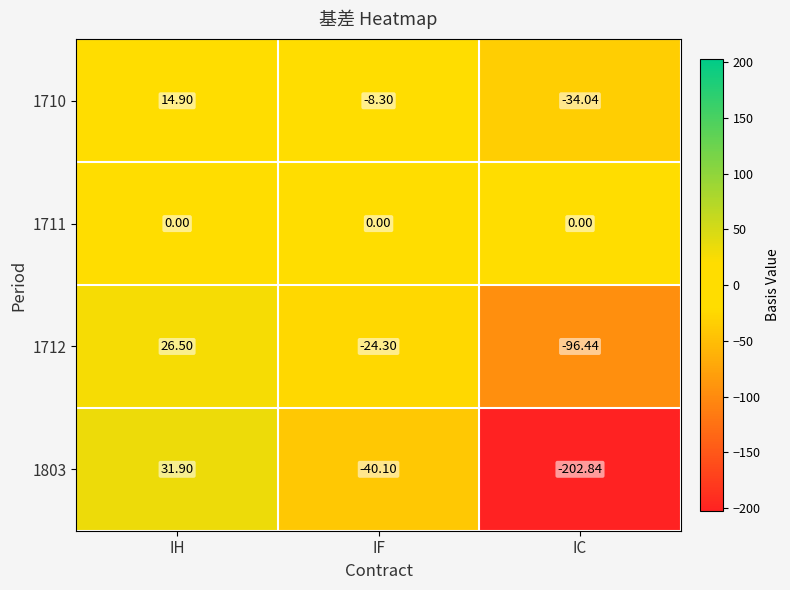

At which label is 1803 closest to -85?

IF